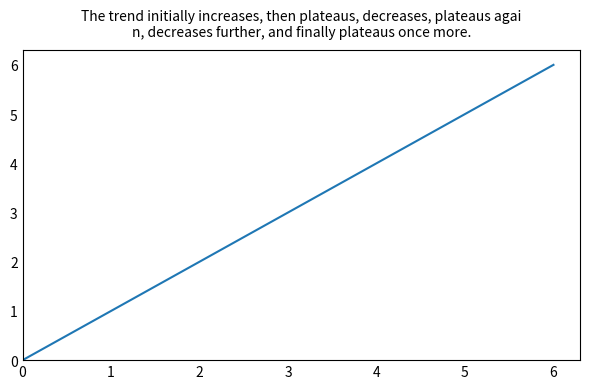

What is the difference between the maximum and minimum values?

6